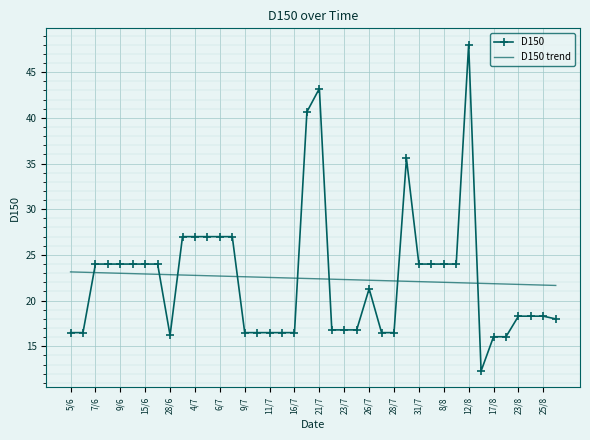

What is the difference between the maximum and minimum values in the D150 trend series?

1.5